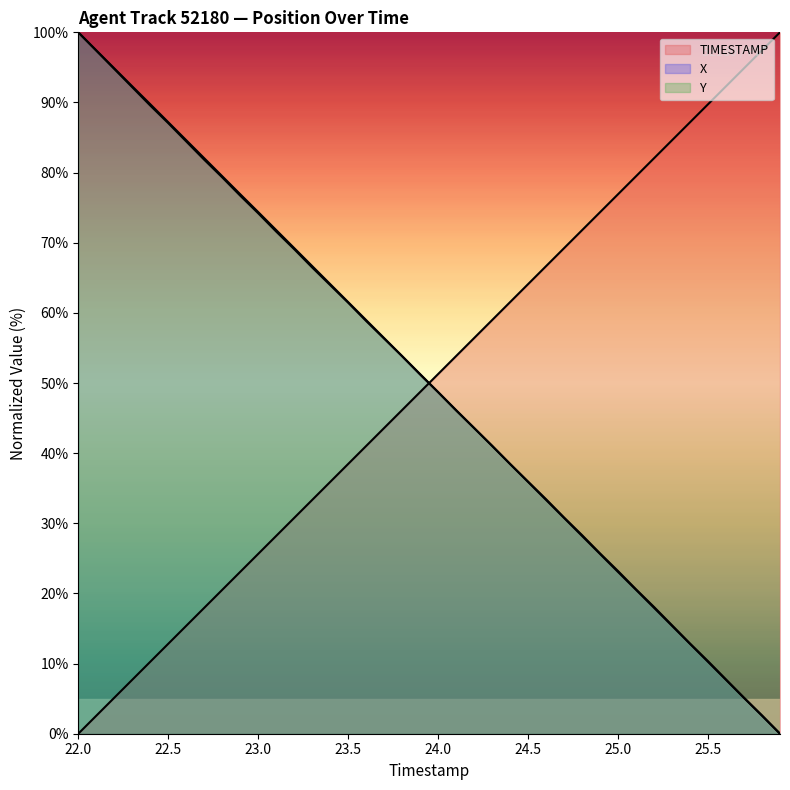

Which series changed the most between 22.3 and 25.0?

X